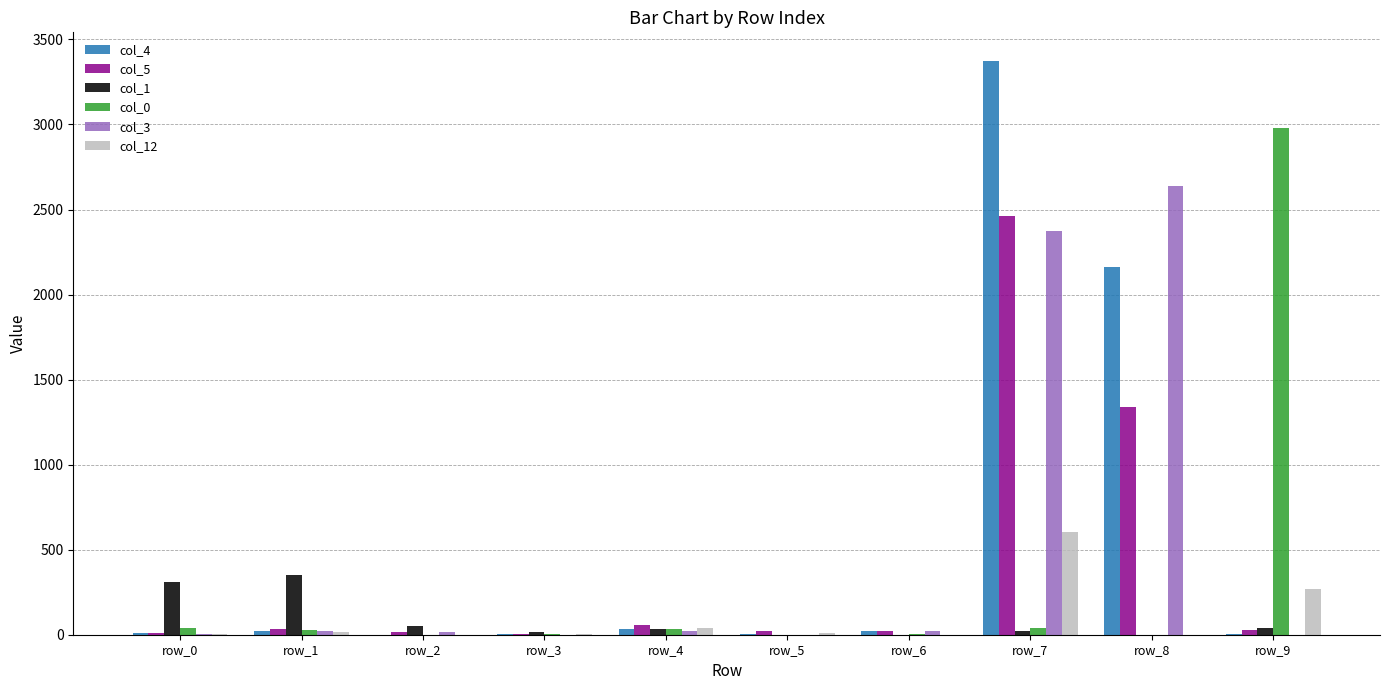

At which category is the sum across all series the highest?

row_7